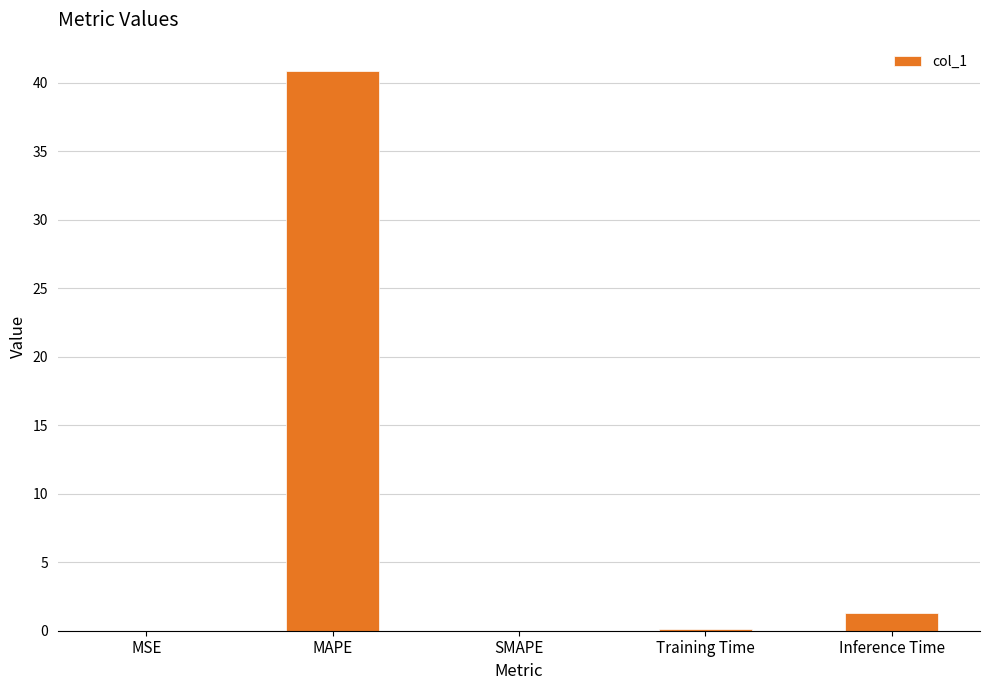

What is the maximum value shown in the chart?

40.9